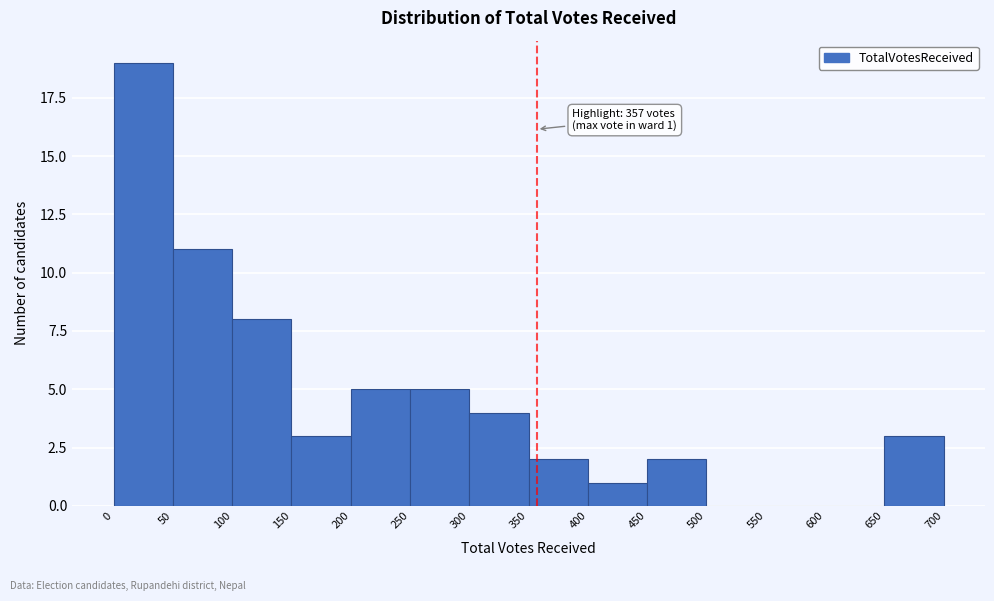

Which range on the x-axis has the tallest bar?

0 to 50